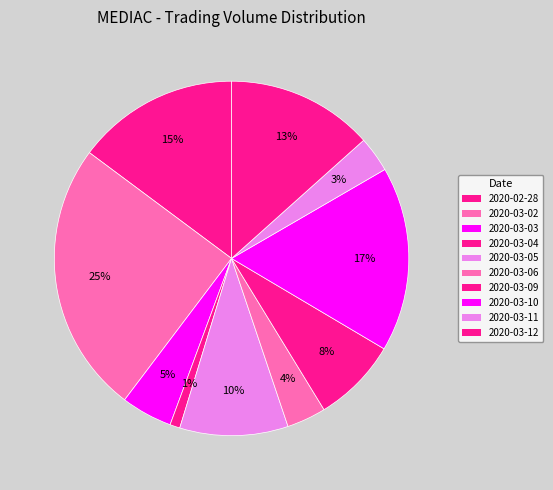

Does 2020-03-06 represent more than half of the total?

No